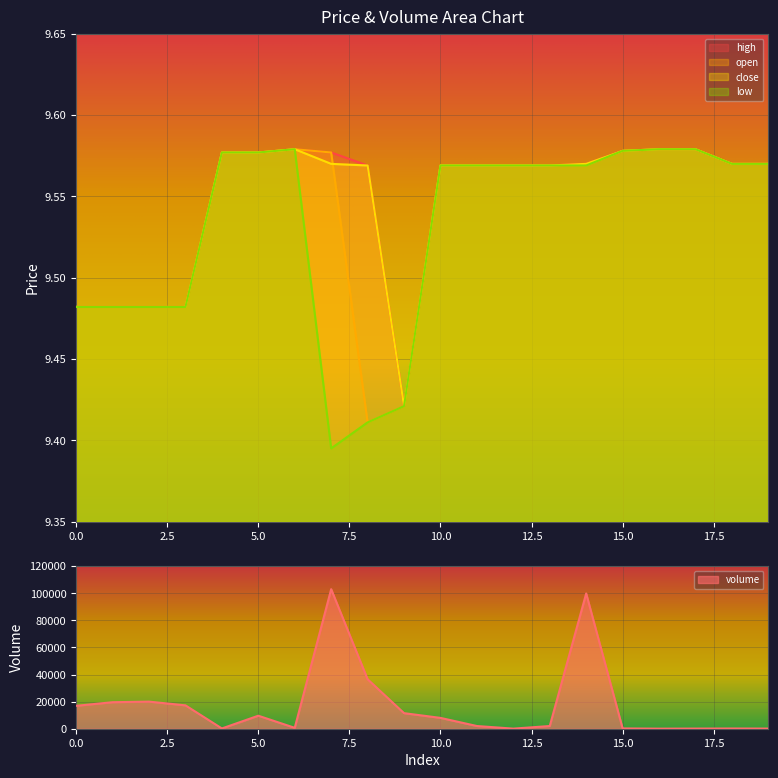

How many distinct data groups are displayed?

5